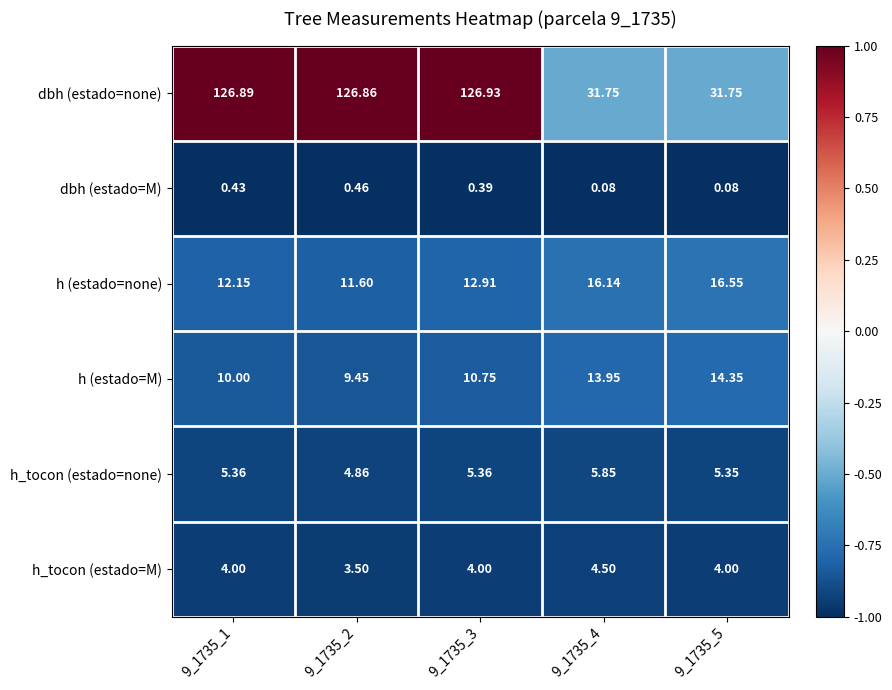

At how many categories does at least one series exceed 0?

5